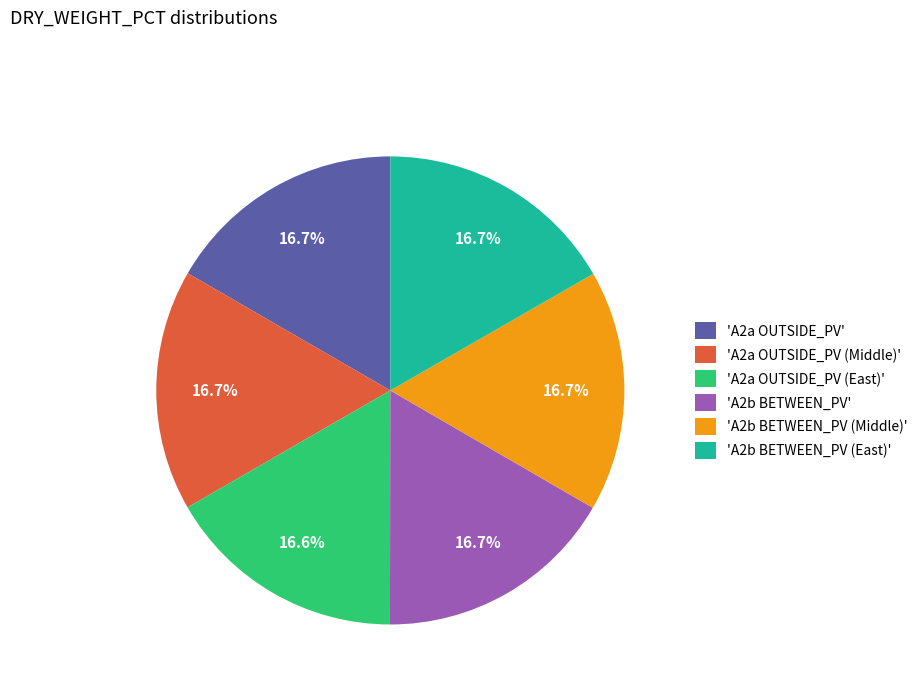

Does 'A2a OUTSIDE_PV (Middle)' represent more than half of the total?

No